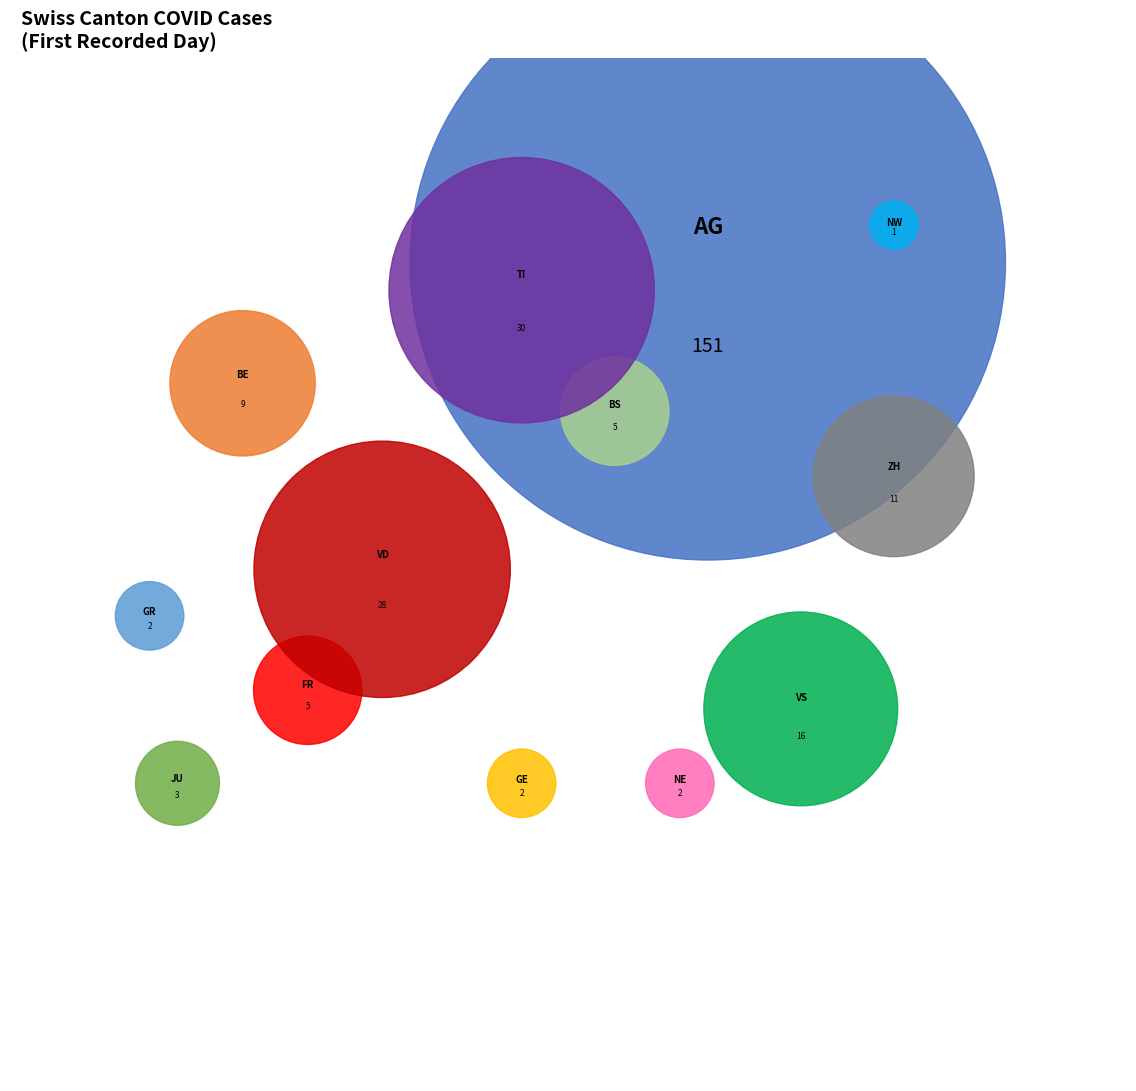

Approximately how many times larger is the value at BE compared to GE?

4.5